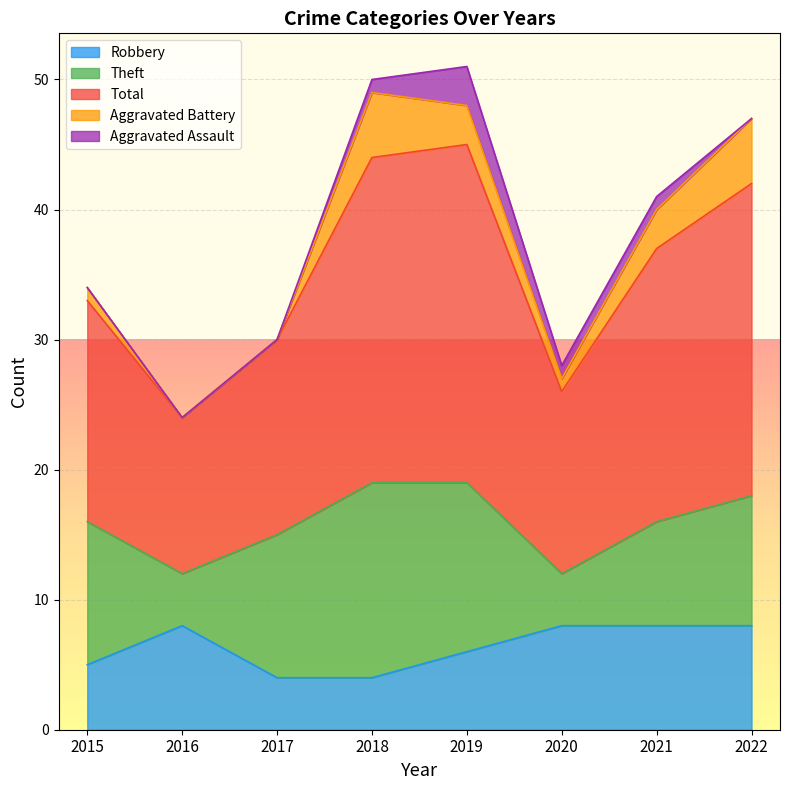

At which label is Aggravated Assault closest to 1?

2018